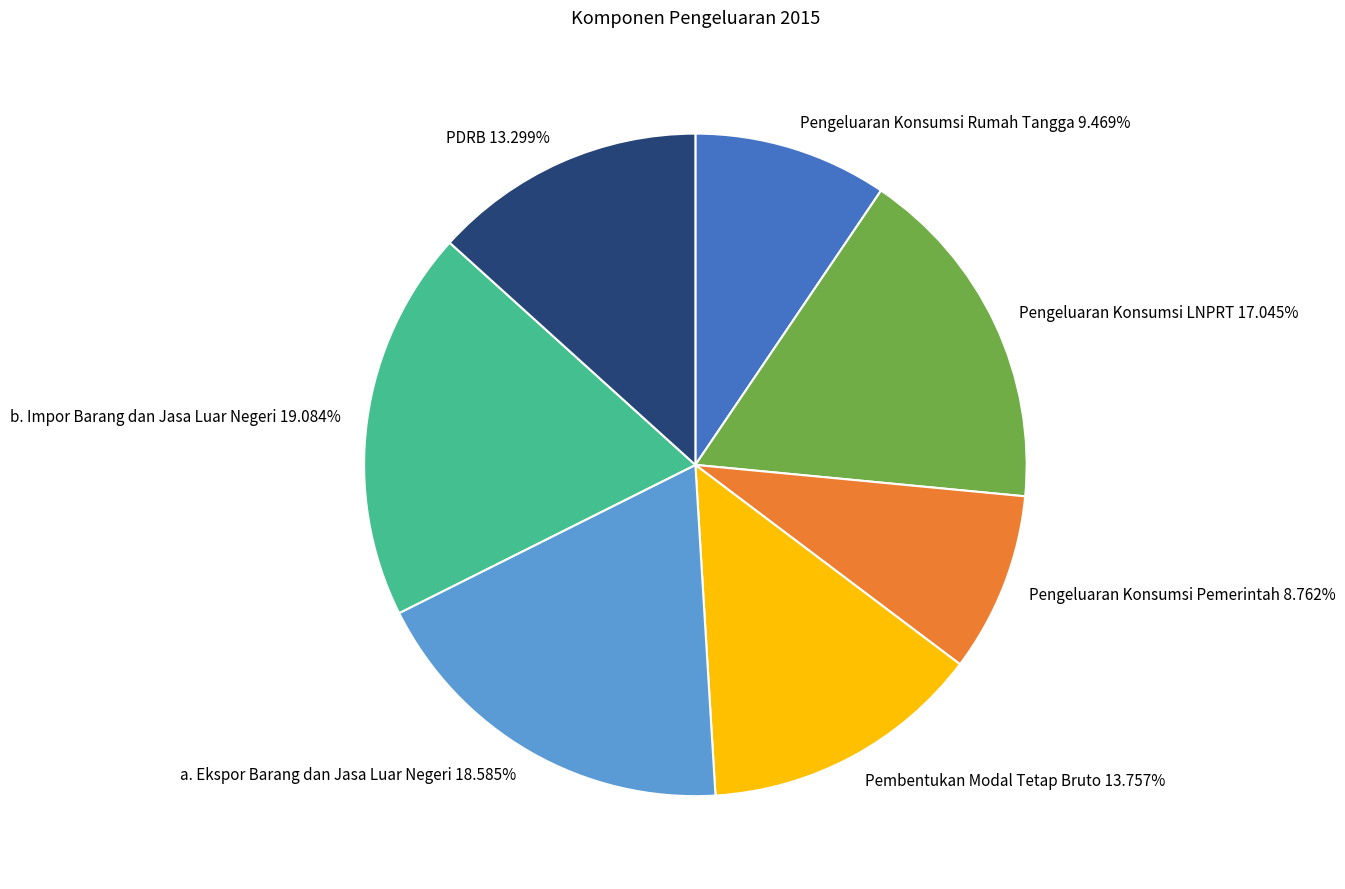

Combined, do Pengeluaran Konsumsi LNPRT 17.045% and PDRB 13.299% account for over 50%?

No